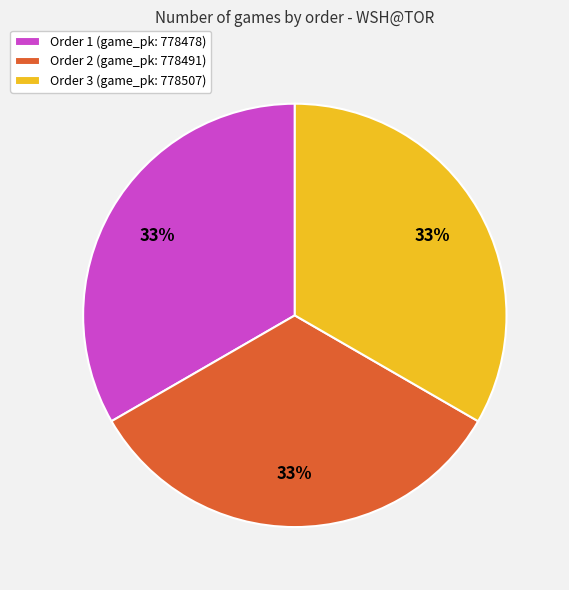

To the nearest percent, what portion does Order 1 (game_pk: 778478) represent?

33%